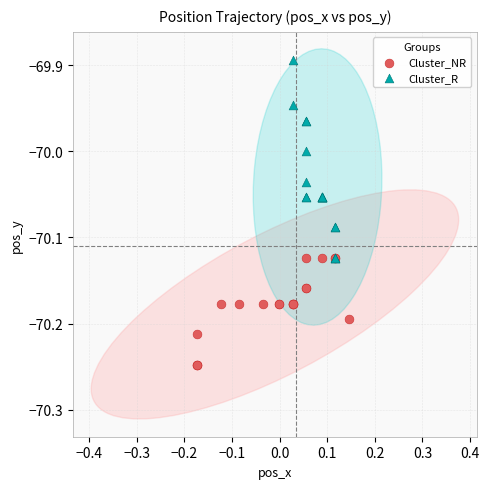

Which series has the largest Y range (max minus min)?

Cluster_R